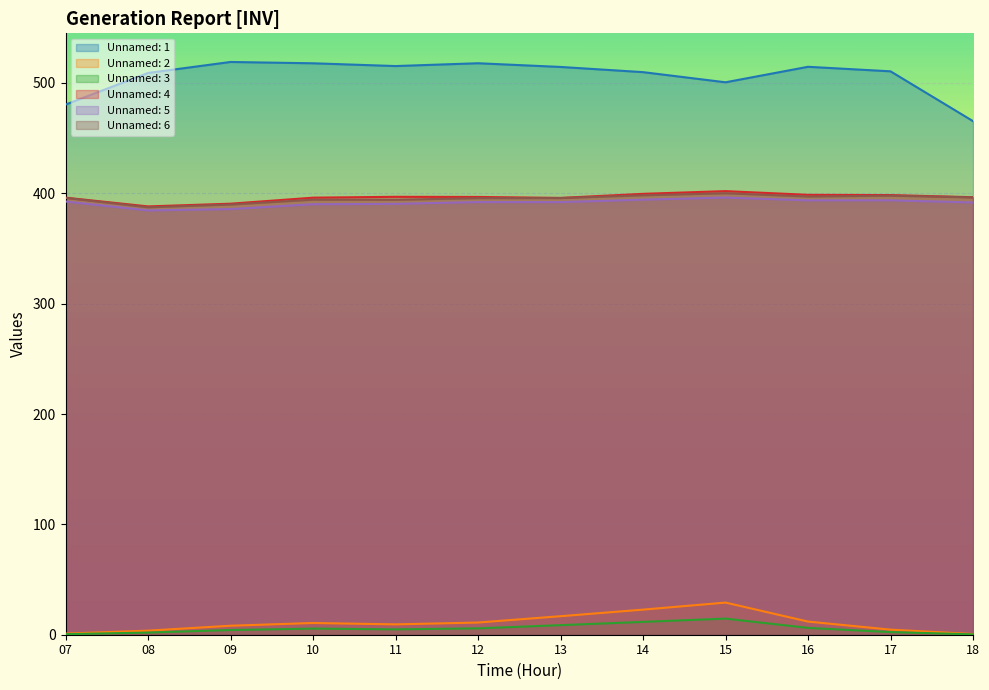

What is the spread (max minus min) of values at 15?

486.0